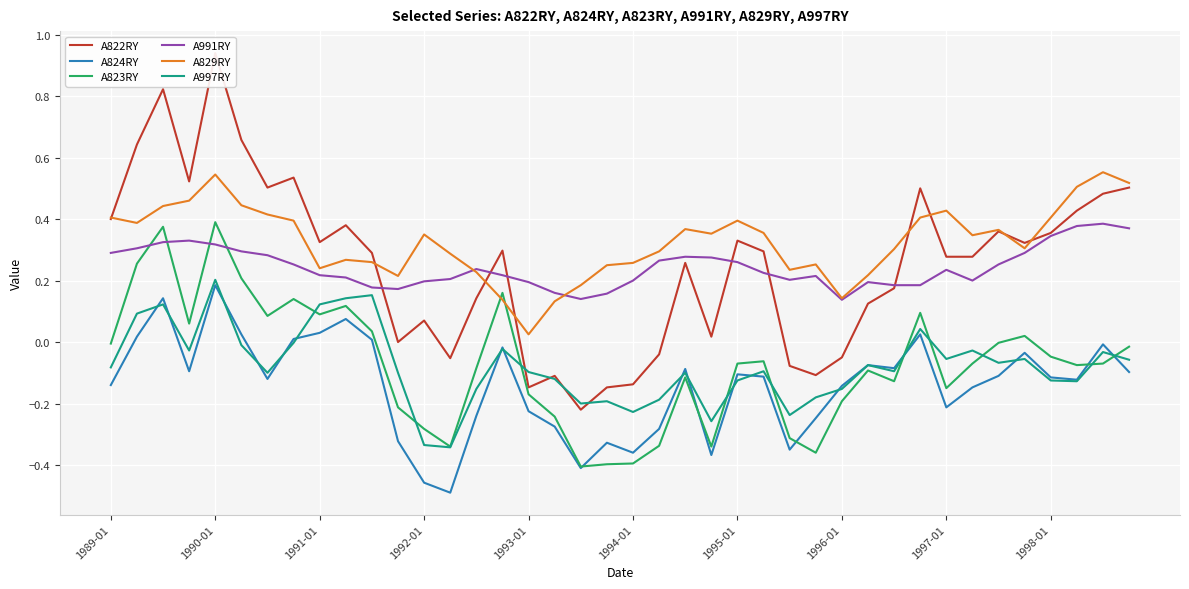

True or false: A997RY and A829RY cross at least once.

False